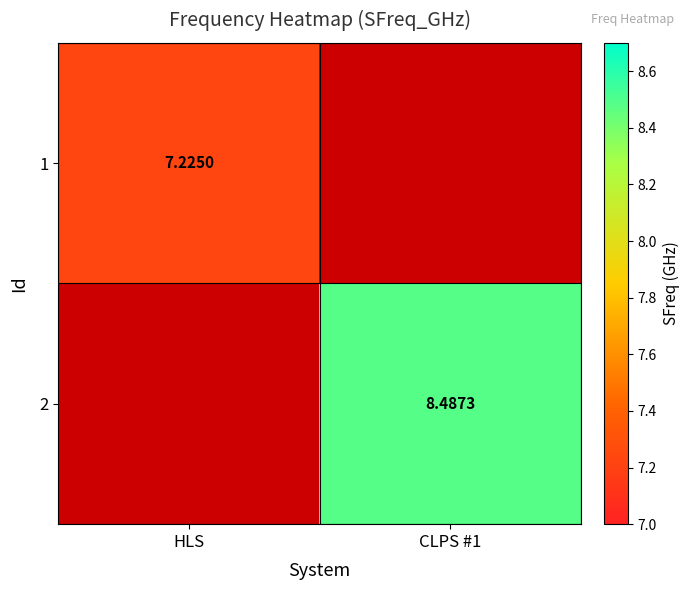

What value does the 2 series have at CLPS #1?

8.5